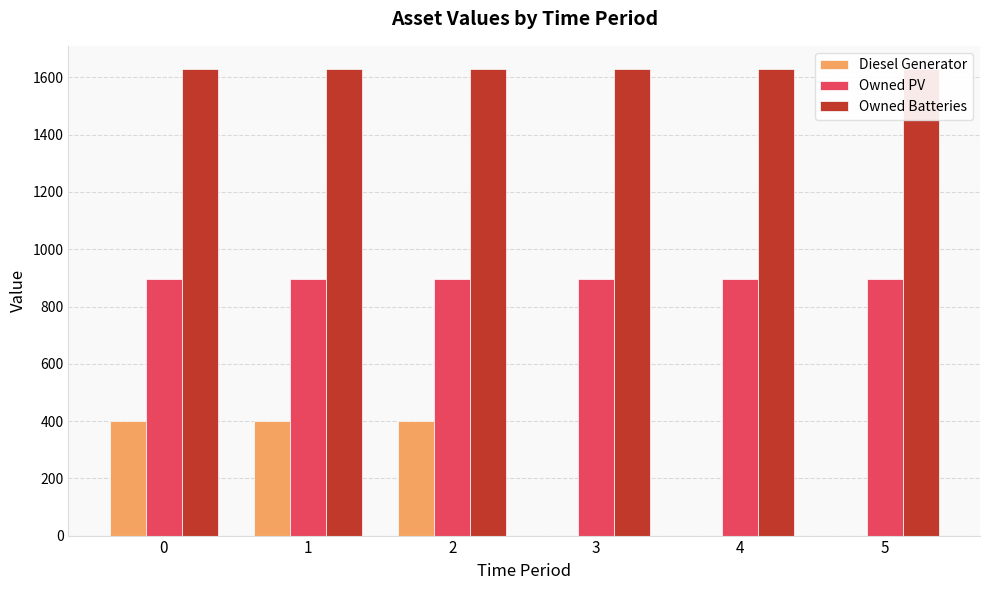

What is the maximum value for Owned PV?

897